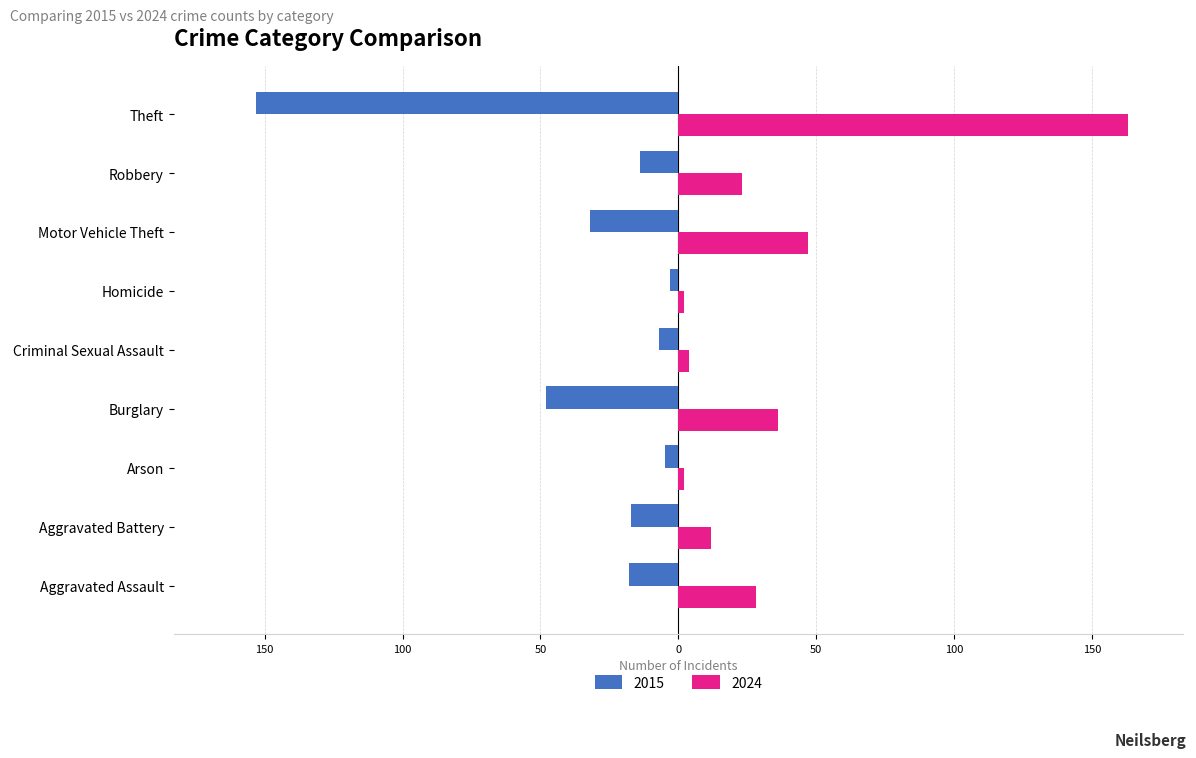

What are all the series names shown in the legend?

2015, 2024